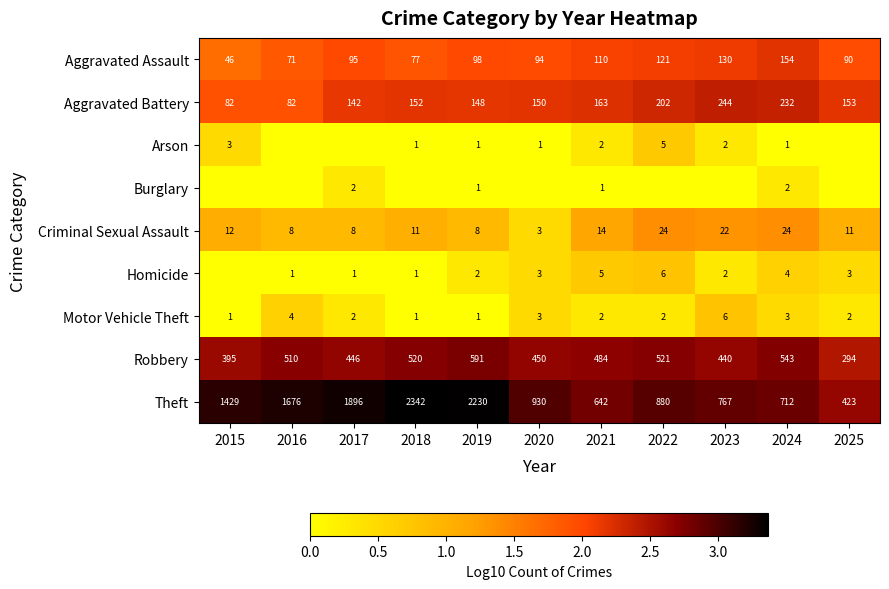

Which label corresponds to the smallest value in the chart?

2016